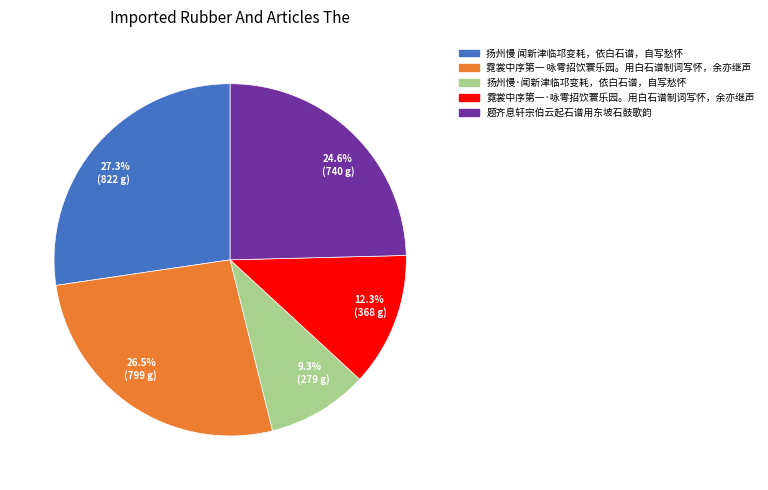

Which category has the biggest portion of the pie?

扬州慢 闻新津临邛变耗，依白石谱，自写愁怀